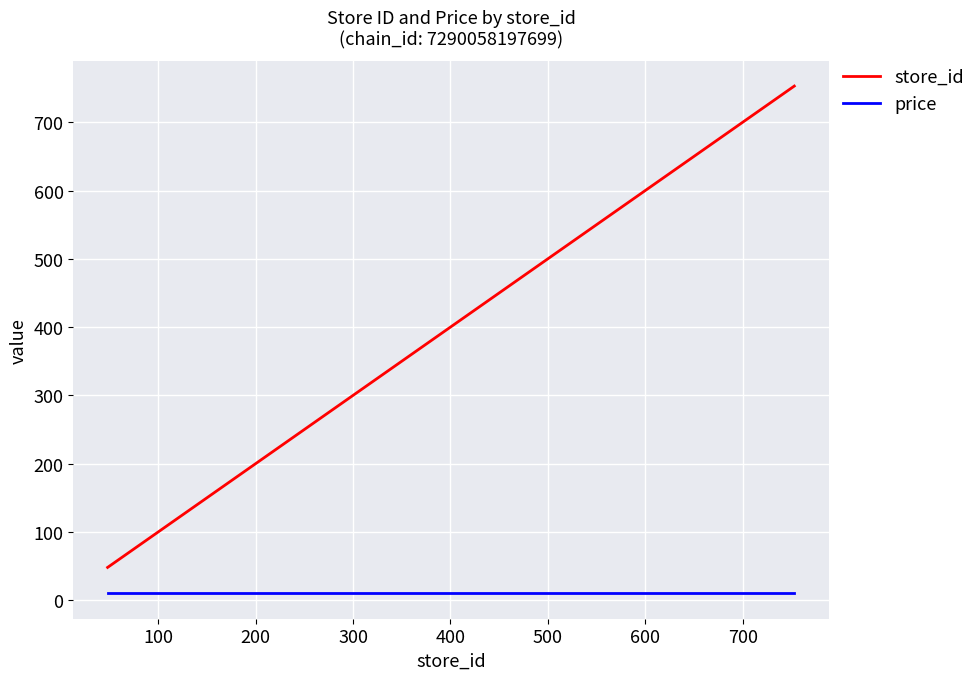

What are all the series names shown in the legend?

store_id, price